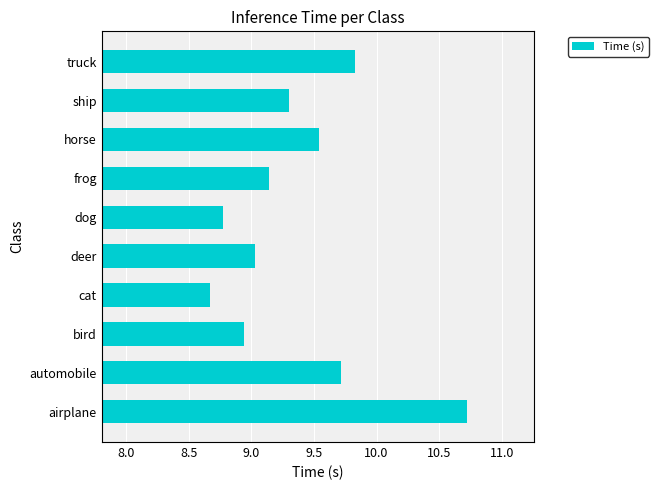

Rank the categories by value from highest to lowest.

airplane, truck, automobile, horse, ship, frog, deer, bird, dog, cat